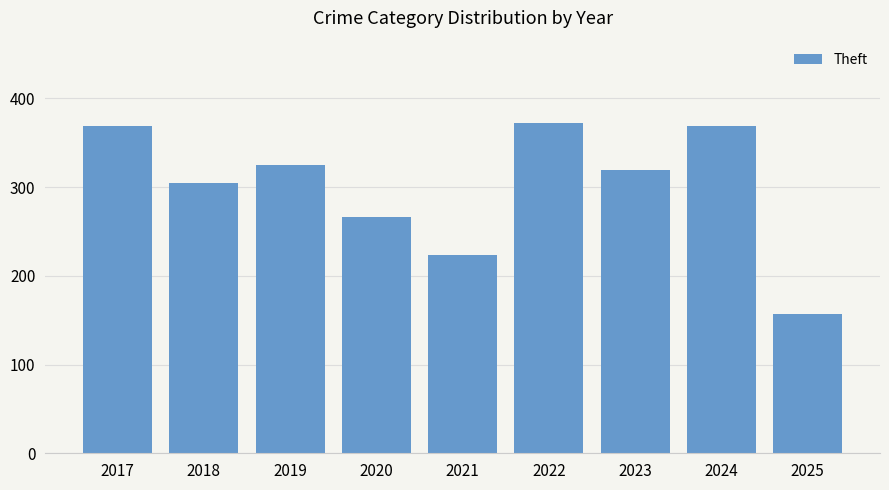

How many values are below 319?

4